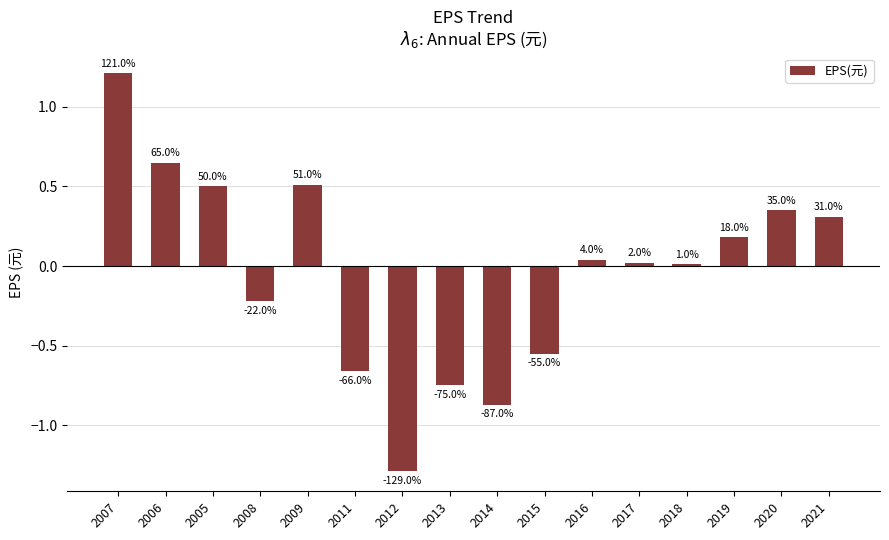

How many bars are there in total?

16